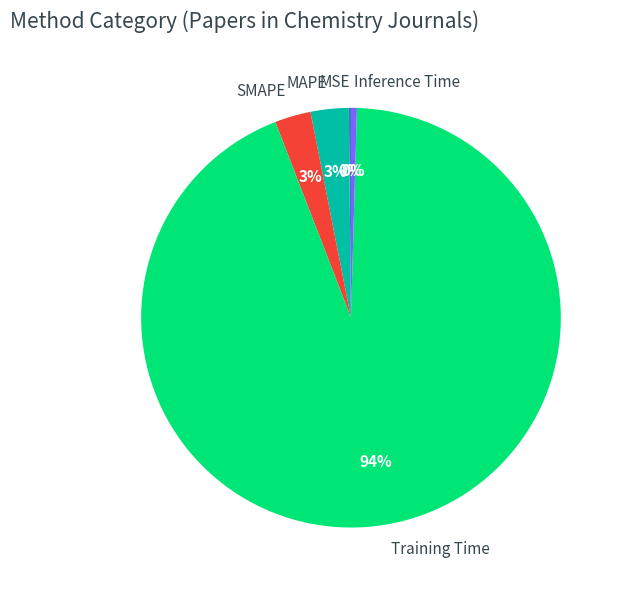

Is it true that Training Time is 94% of the pie?

True